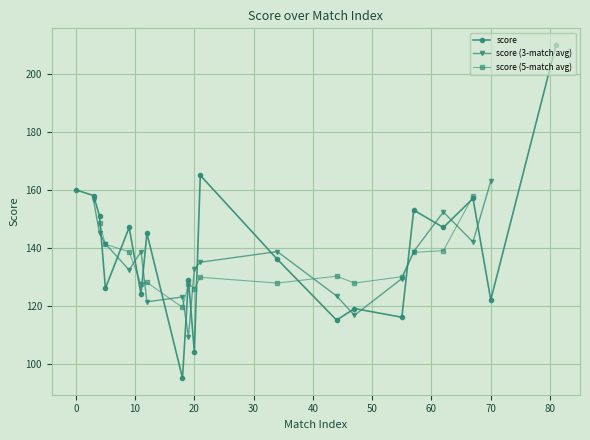

Is it true that the value at 21 is 115?

False